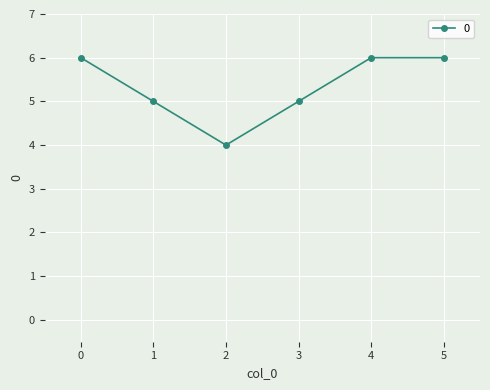

The value at 2 is 6. True or false?

False